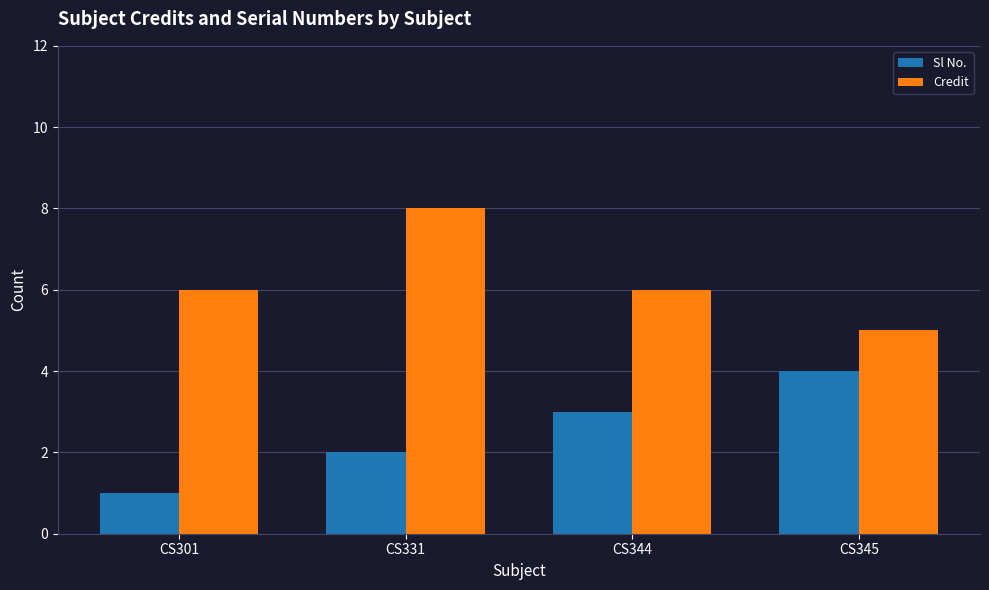

The Credit series shows 4 at CS331. True or false?

False